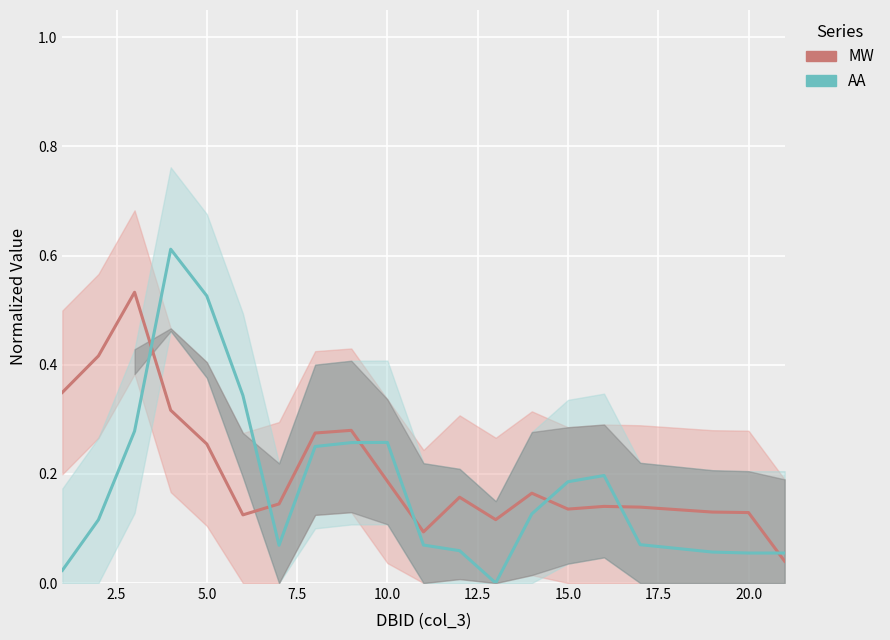

How many lines are shown in the chart?

2